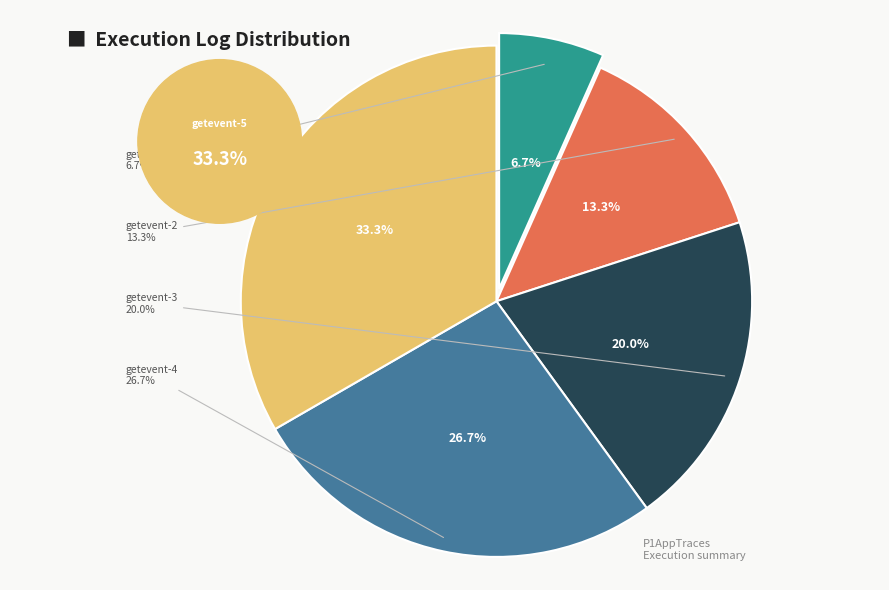

To the nearest percent, what is the average slice percentage?

20%